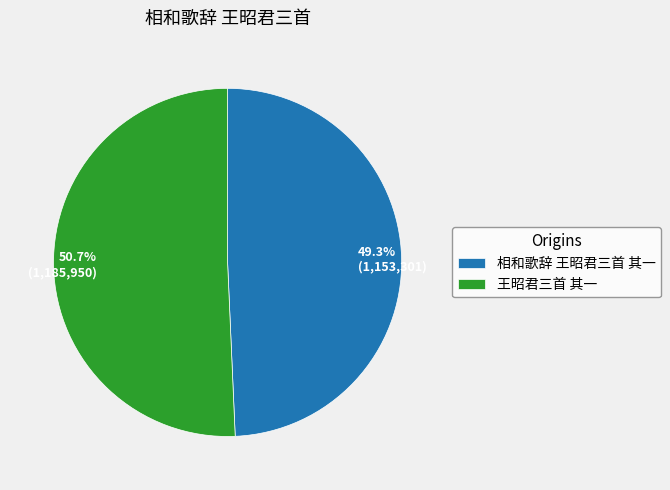

Does 王昭君三首 其一 represent more than half of the total?

Yes